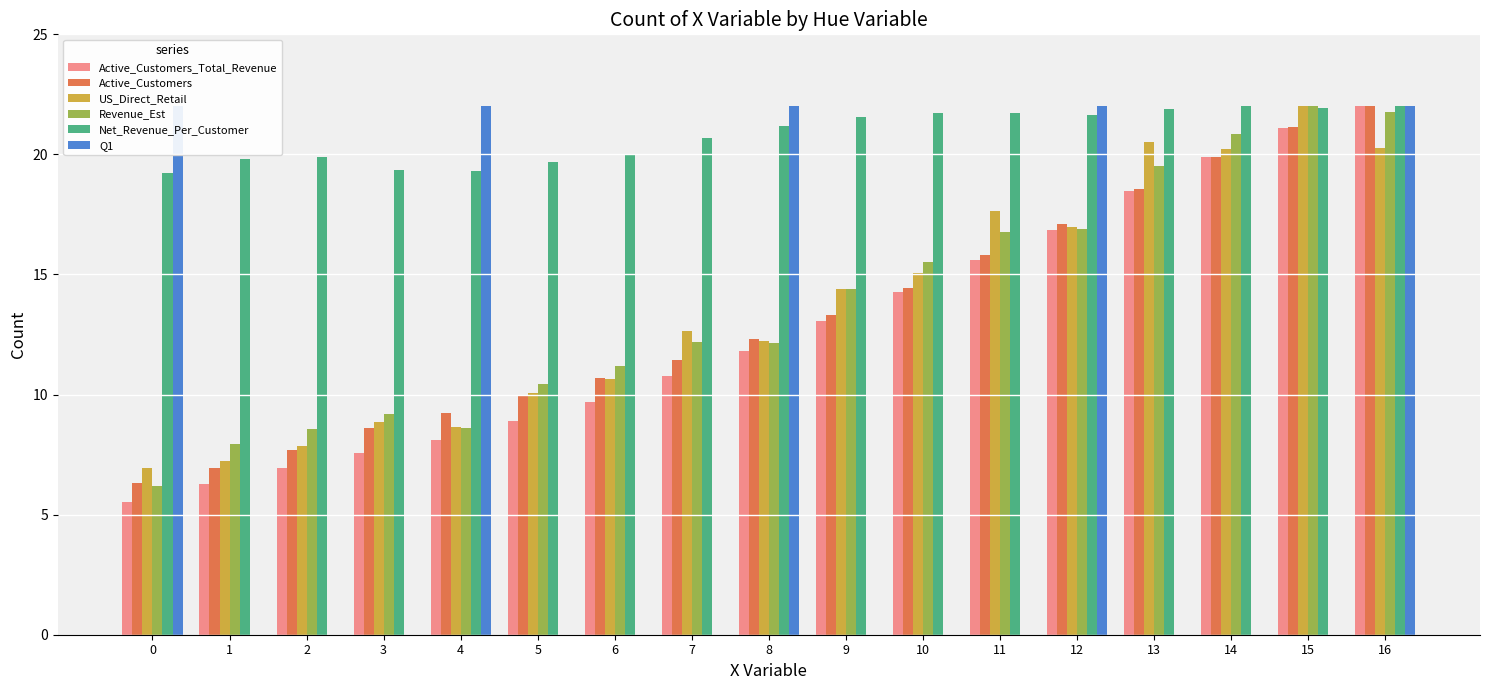

The Active_Customers series shows 39.1 at 16. True or false?

False